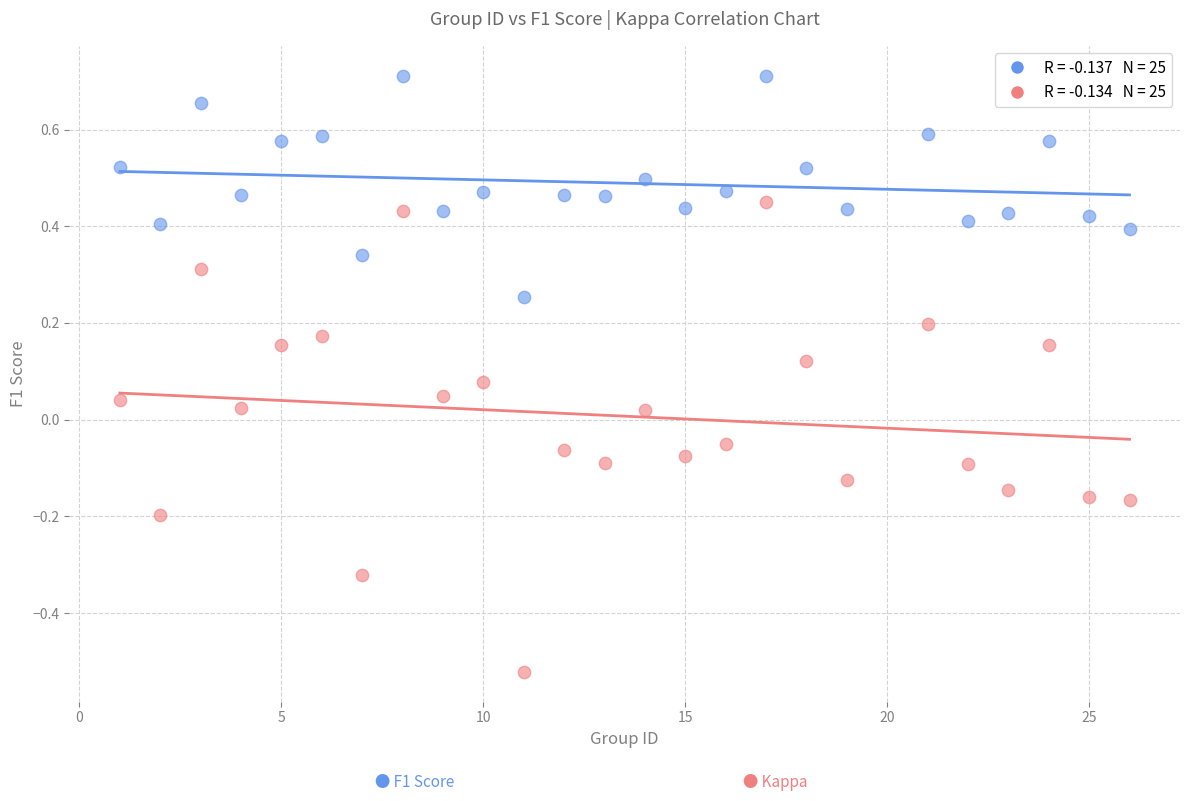

Across all data points, what is the range of X values (max minus min)?

25.0